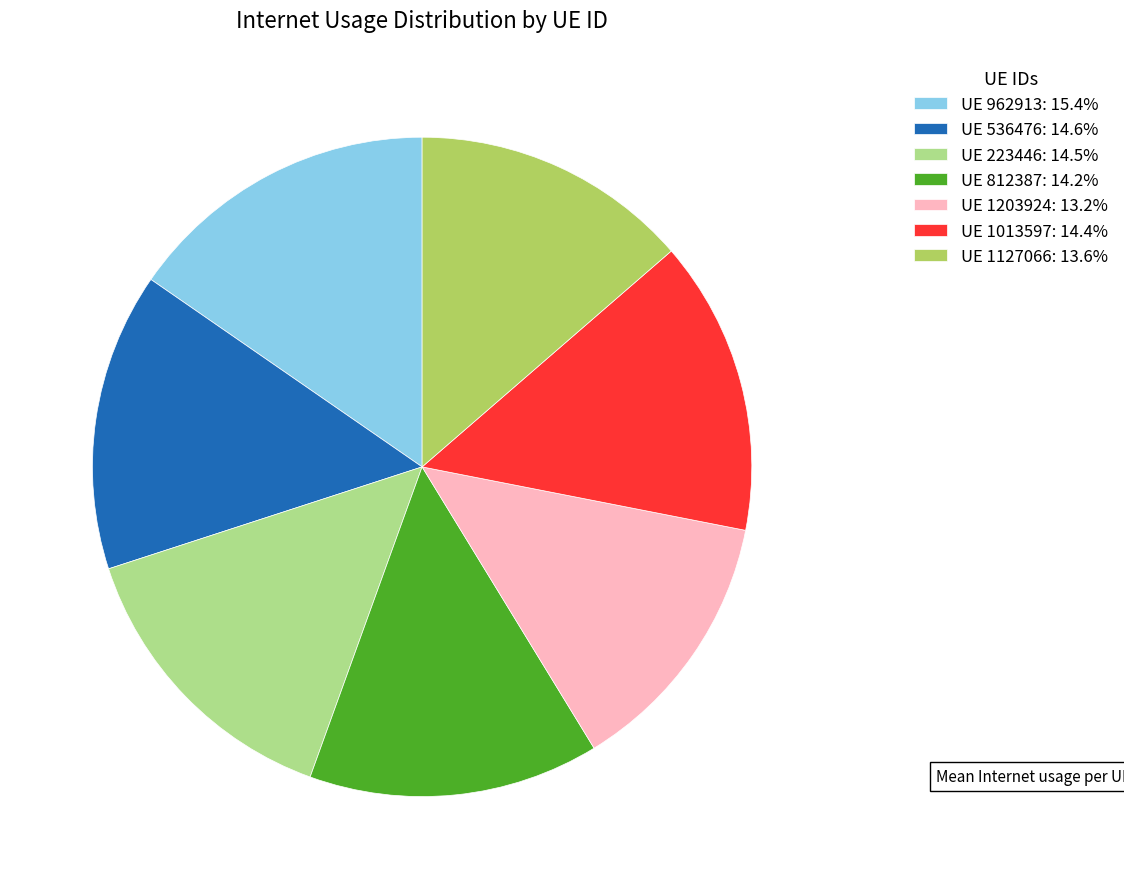

Is the sum of UE 536476: 14.6% and UE 1013597: 14.4% greater than half?

No